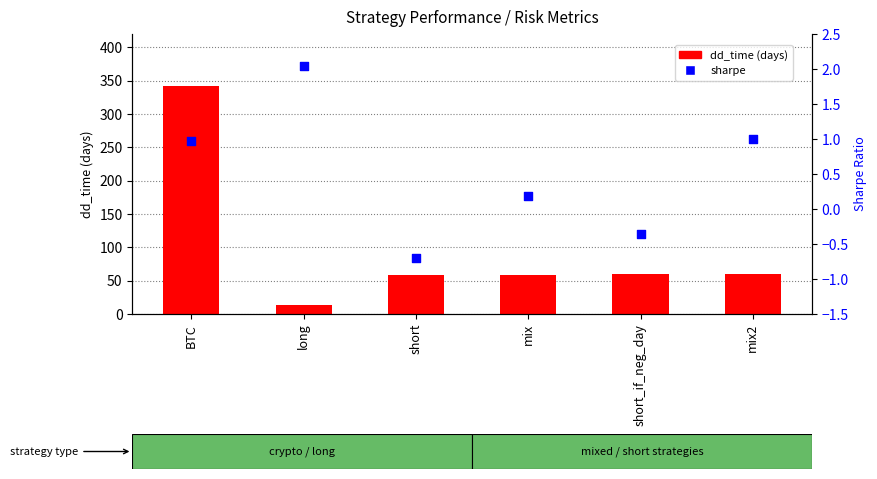

What are all the series names shown in the legend?

dd_time (days), sharpe